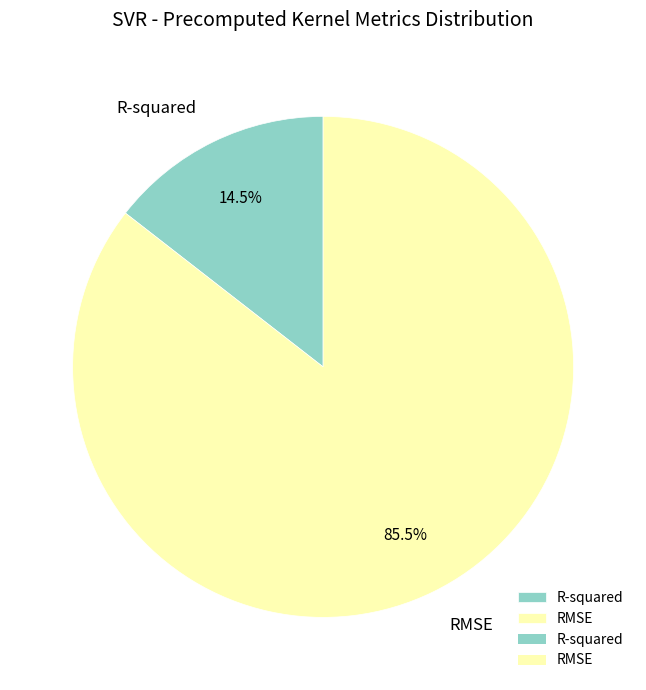

Rank the categories by value from lowest to highest.

R-squared, RMSE